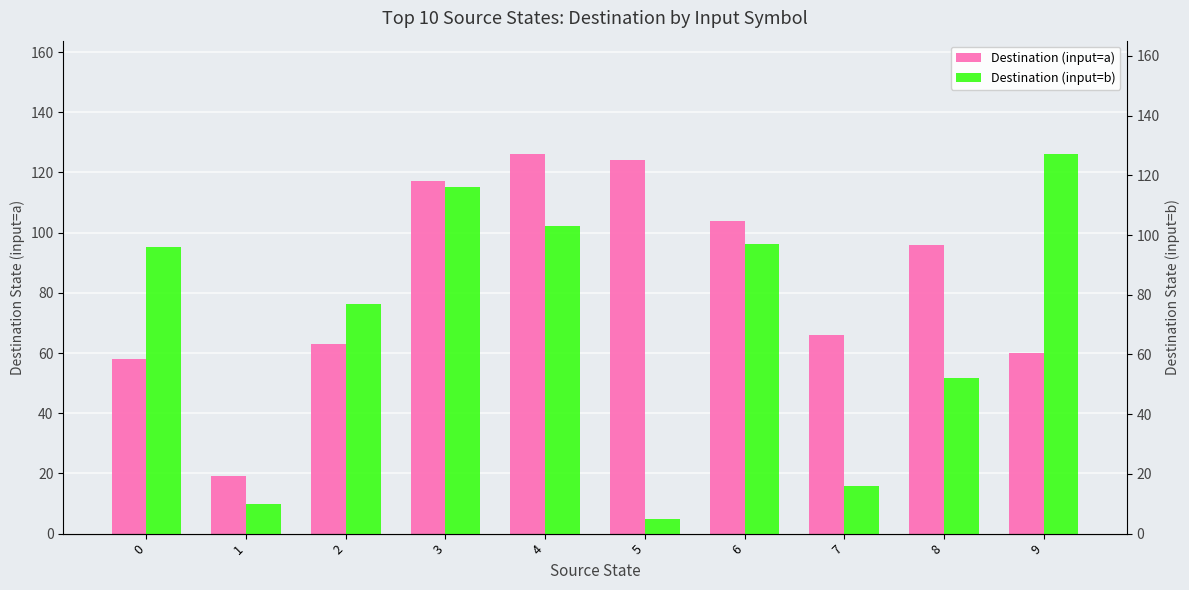

What is the approximate value of Destination (input=b) at 2, to the nearest 50?

100